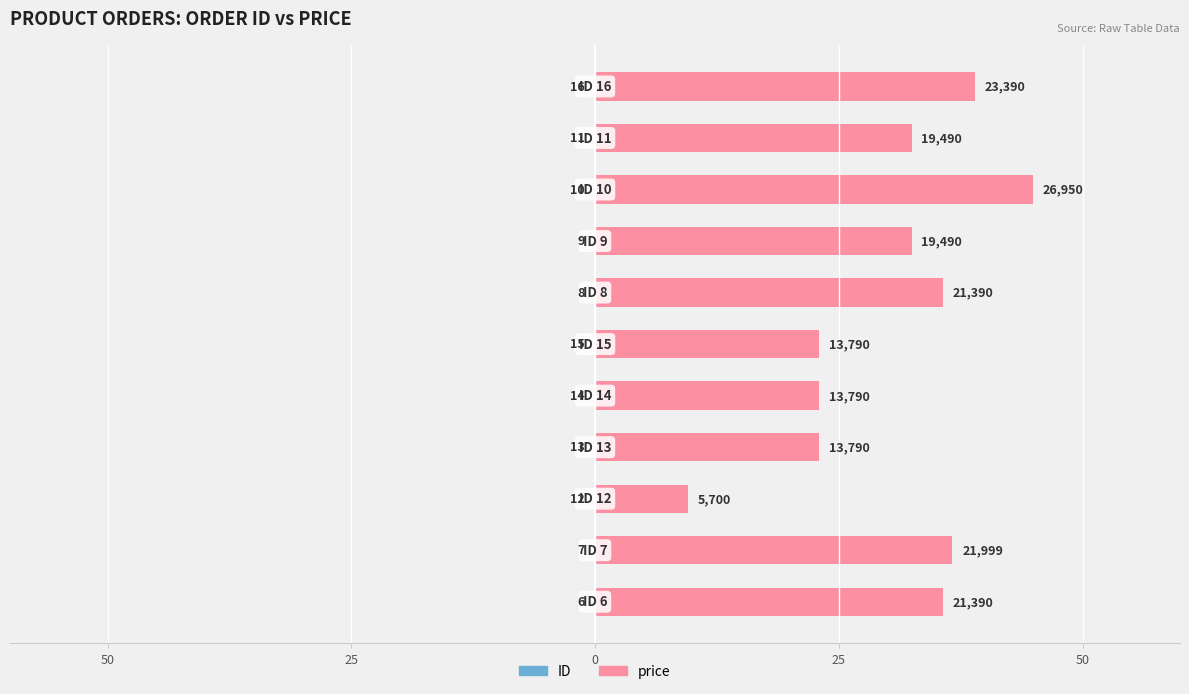

Reading right to left, what are all the values shown in this chart?

ID: 0.0	0.0	0.0	0.0	0.0	0.0	0.0	0.0	0.0	0.0	0.0
price: 39.0	32.5	44.9	32.5	35.6	23.0	23.0	23.0	9.5	36.7	35.6